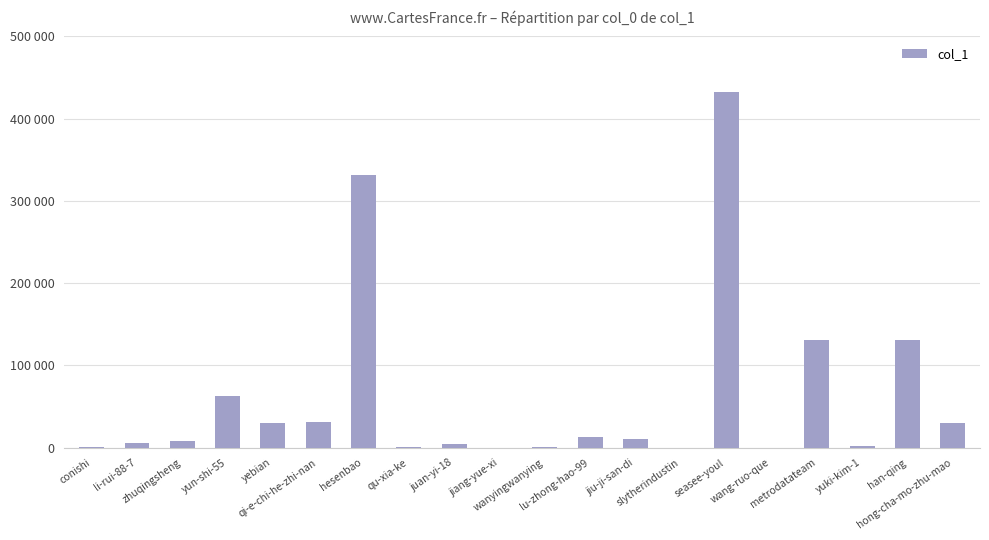

Does the chart contain stacked bars?

No